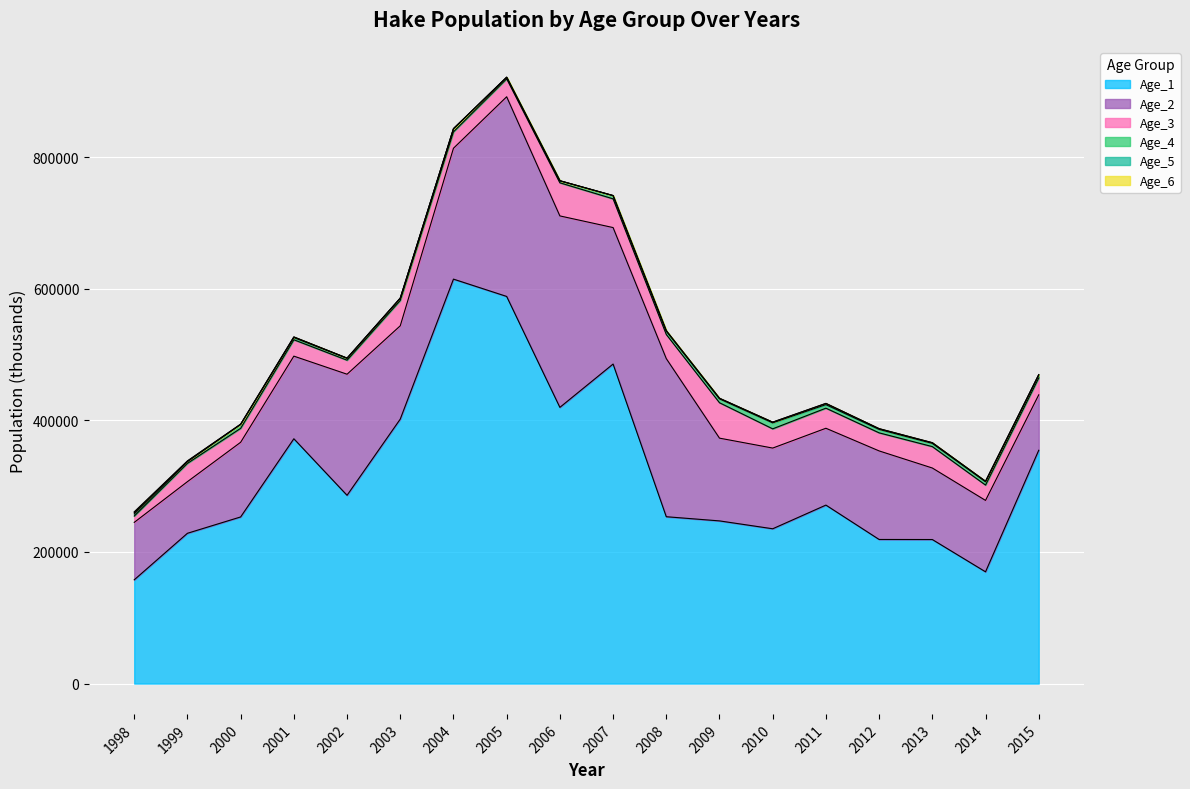

What is the difference between the Age_5 values at 2004 and 2014?

383.5